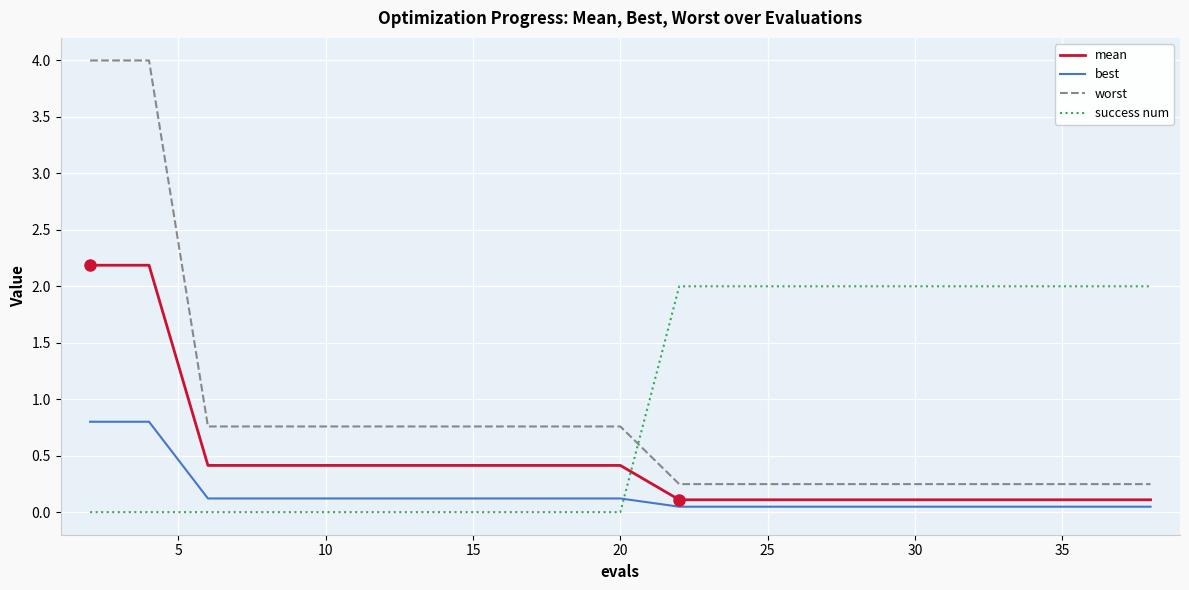

Rank the series by their maximum value, from highest to lowest.

worst, mean, success num, best